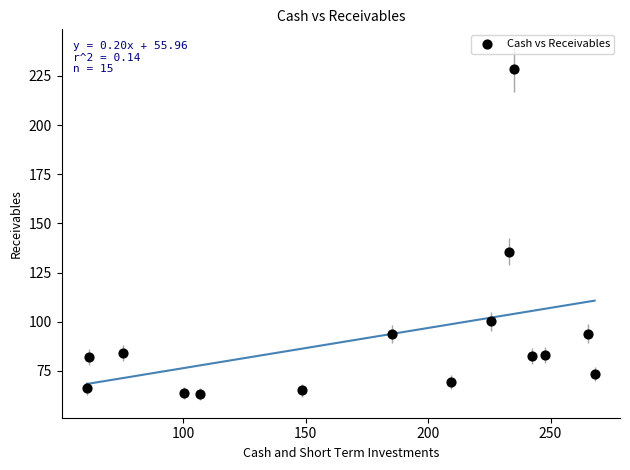

What Y value in the scatter plot is closest to 145?

135.7